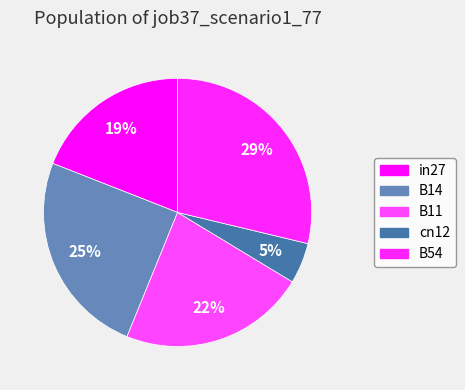

Does any single category account for the majority?

No